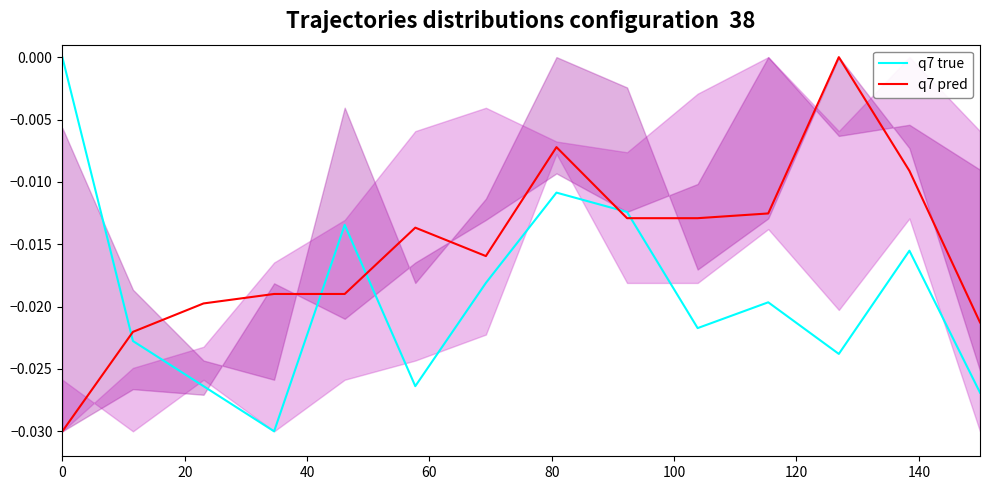

True or false: q7 pred has more than 0 interior local peaks.

True